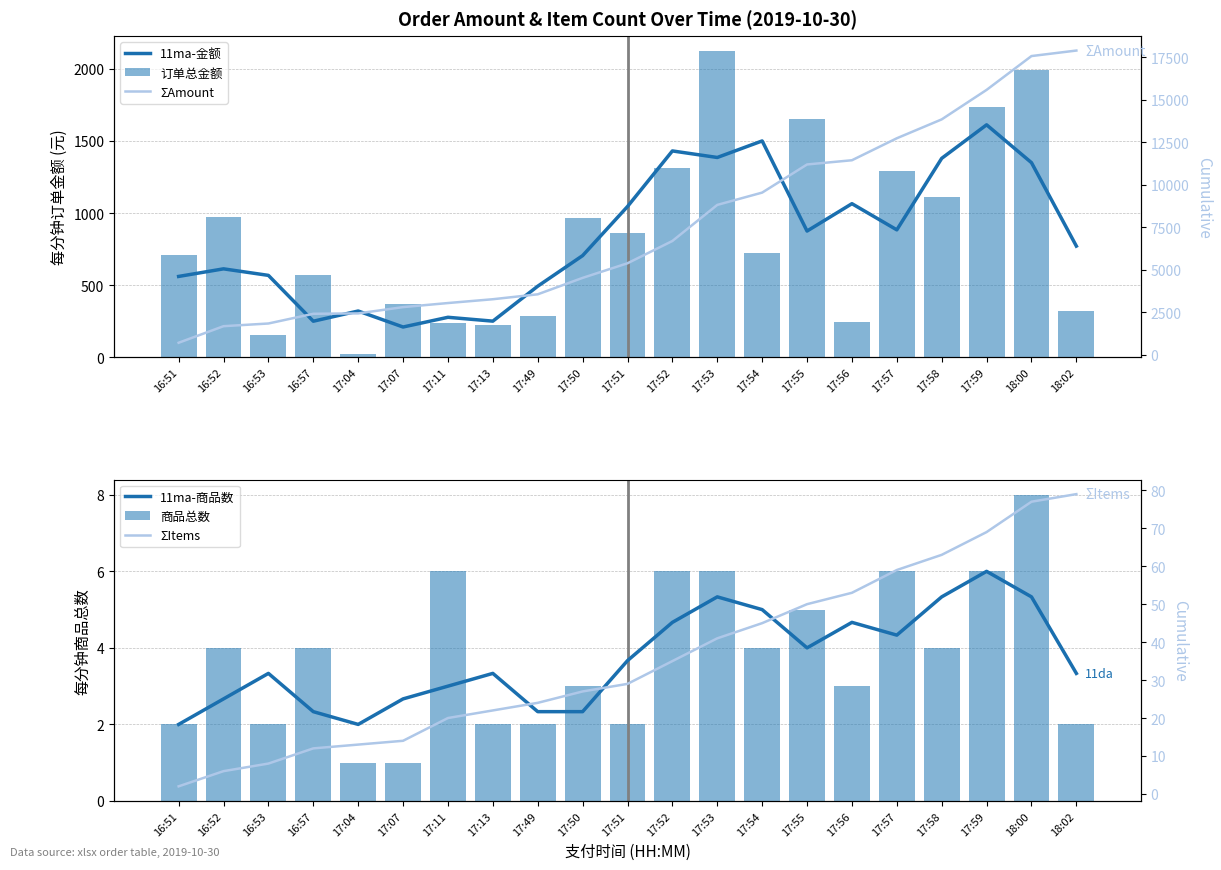

What is the label of the 11th bar from the right?

17:51